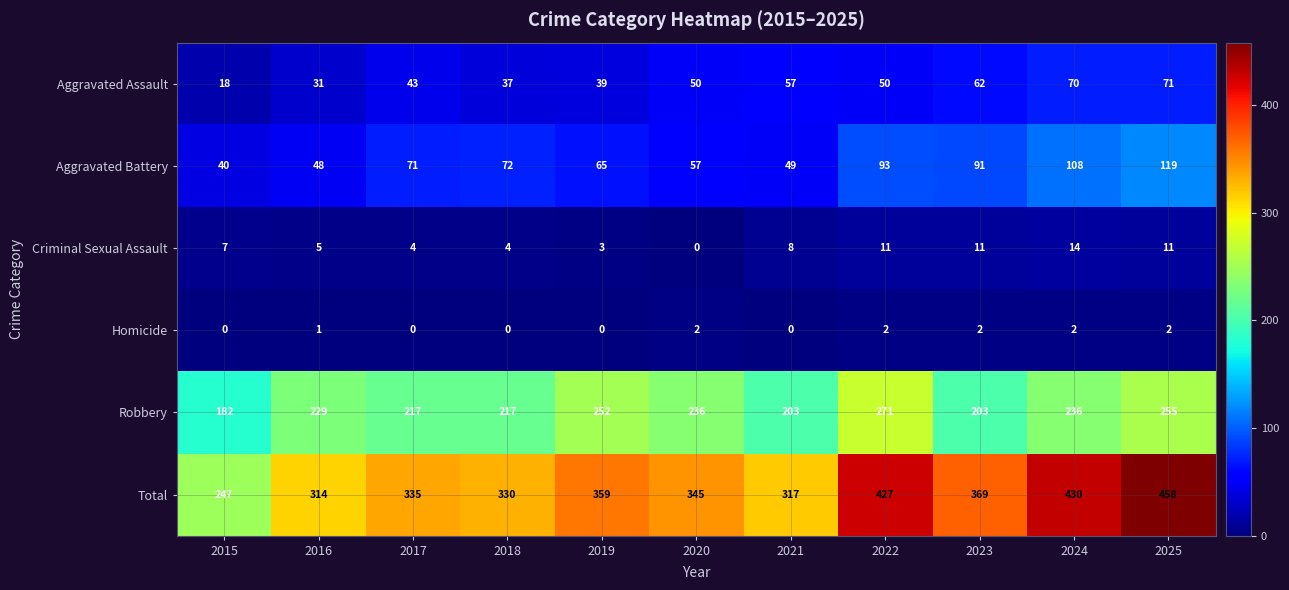

Which series has the largest total across all categories?

Total